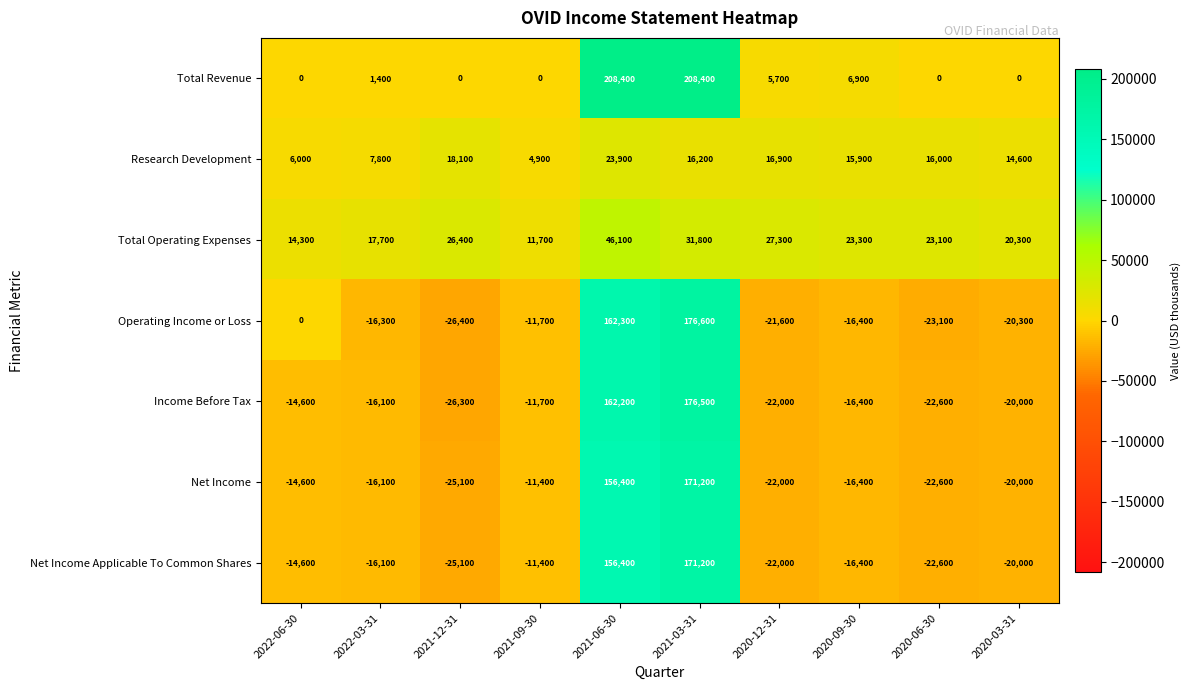

What is the greatest value displayed?

208400